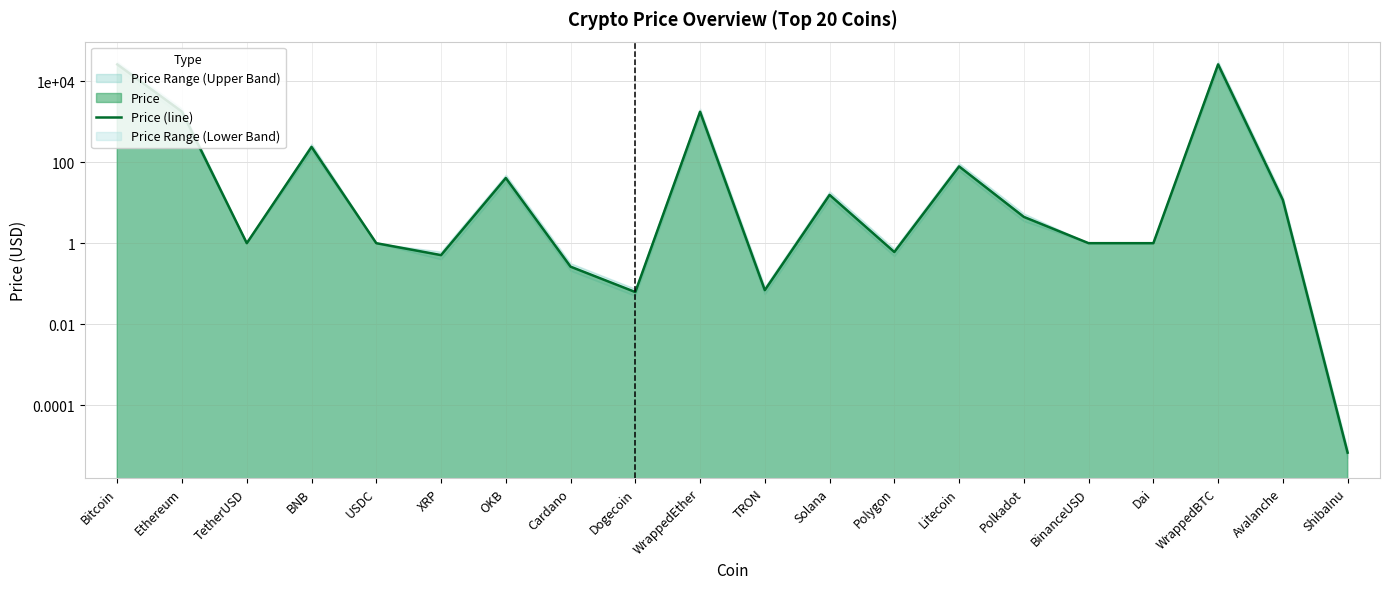

What is the sum of the values at Dogecoin and ShibaInu?

0.1